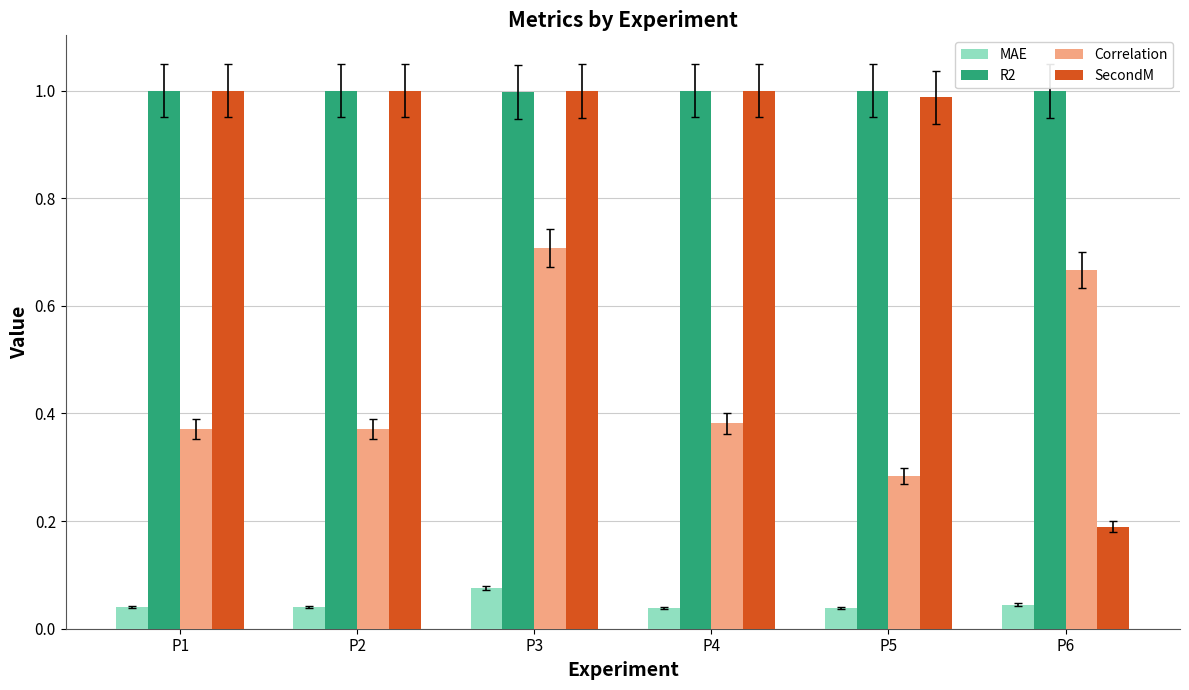

Rank the series at P6 from lowest to highest value.

MAE, SecondM, Correlation, R2